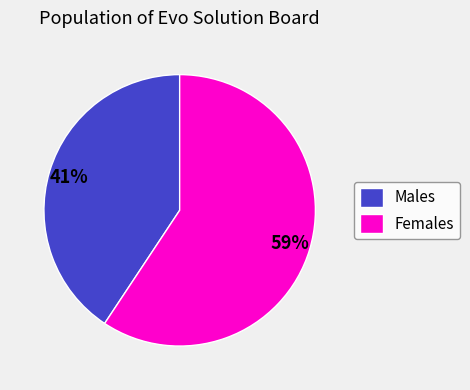

To the nearest percent, what is the combined percentage of Females and Males?

100%